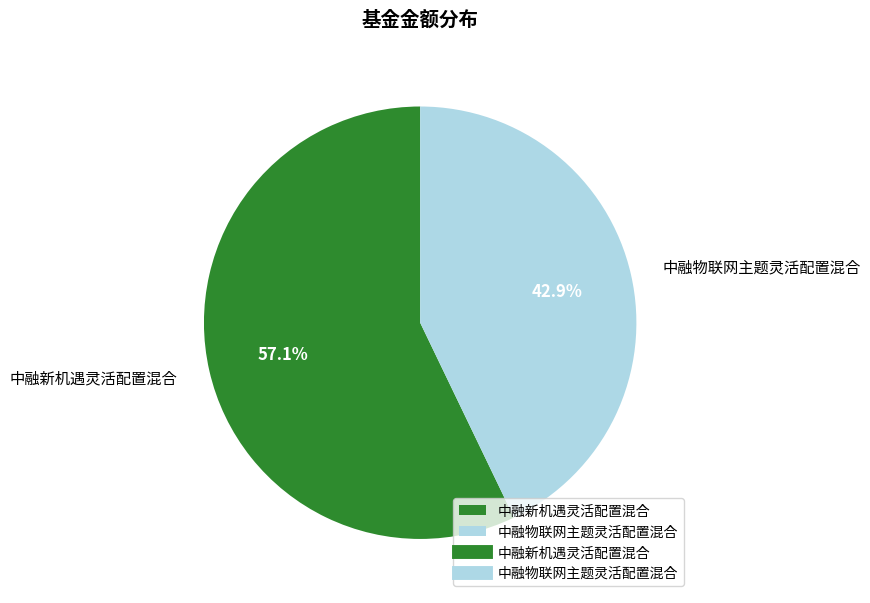

How many slices are in this pie chart?

2